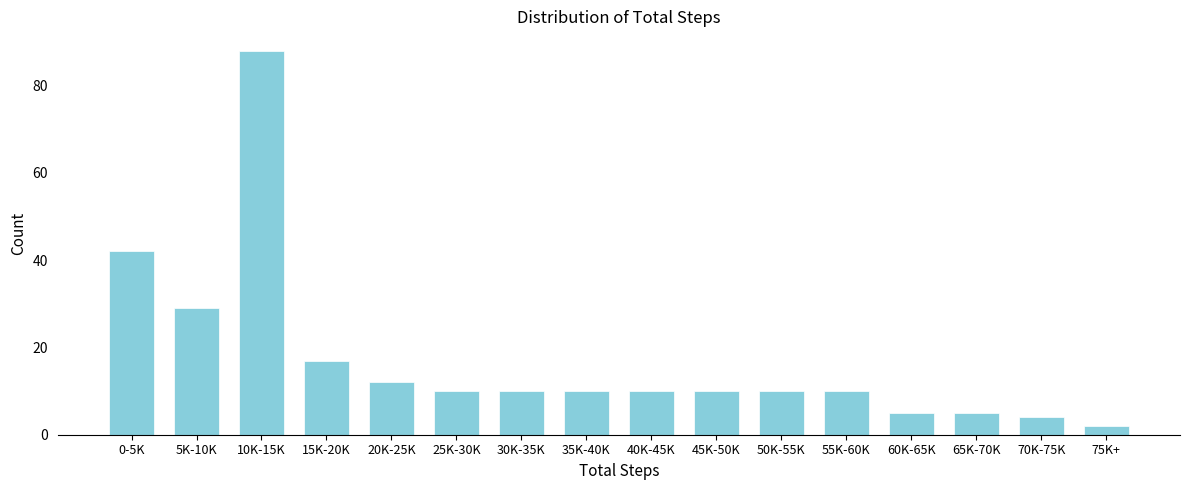

Reading right to left, extract all data points from this chart.

75K+=2	70K-75K=4	65K-70K=5	60K-65K=5	55K-60K=10	50K-55K=10	45K-50K=10	40K-45K=10	35K-40K=10	30K-35K=10	25K-30K=10	20K-25K=12	15K-20K=17	10K-15K=88	5K-10K=29	0-5K=42